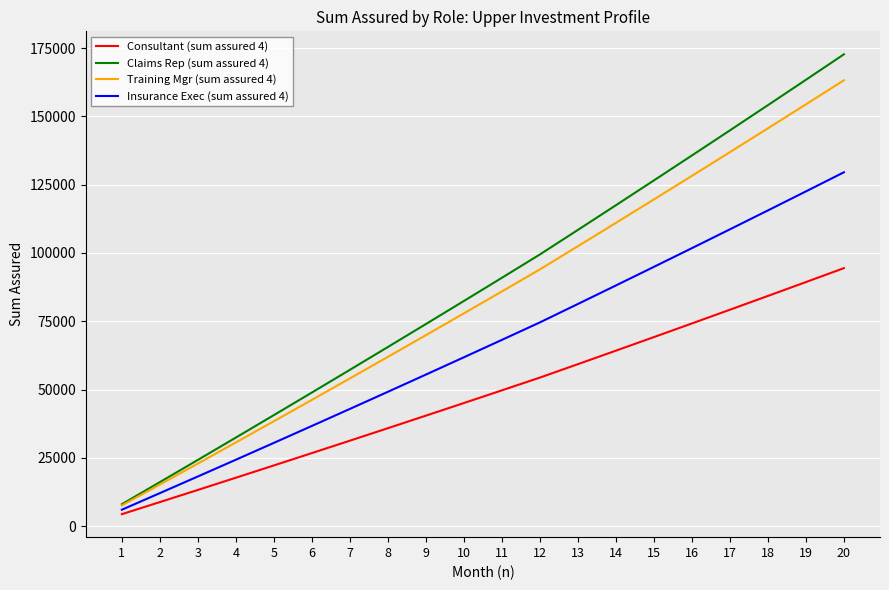

What is the maximum value shown in the chart?

172698.9